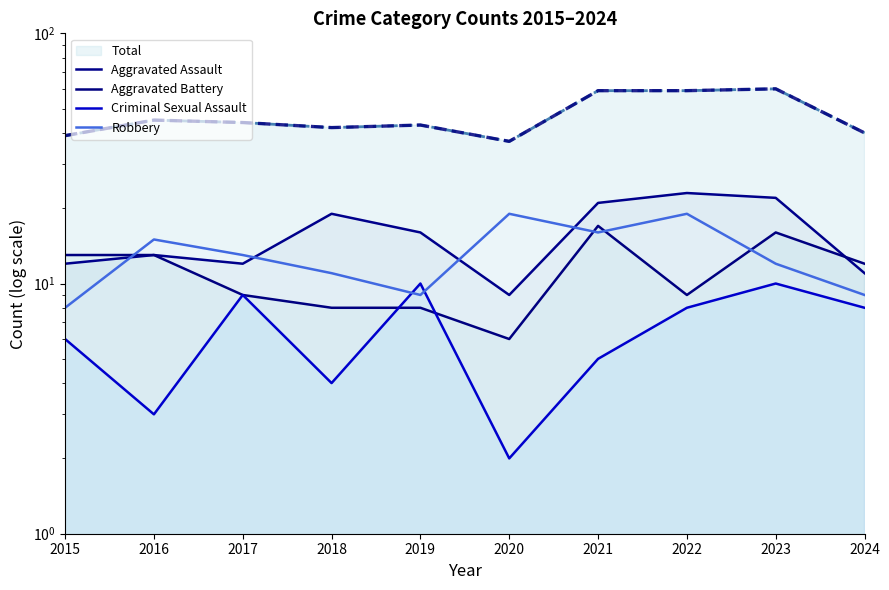

Reading left to right, what are all the values shown in this chart?

Aggravated Assault: 12	13	12	19	16	9	21	23	22	11
Aggravated Battery: 13	13	9	8	8	6	17	9	16	12
Criminal Sexual Assault: 6	3	9	4	10	2	5	8	10	8
Robbery: 8	15	13	11	9	19	16	19	12	9